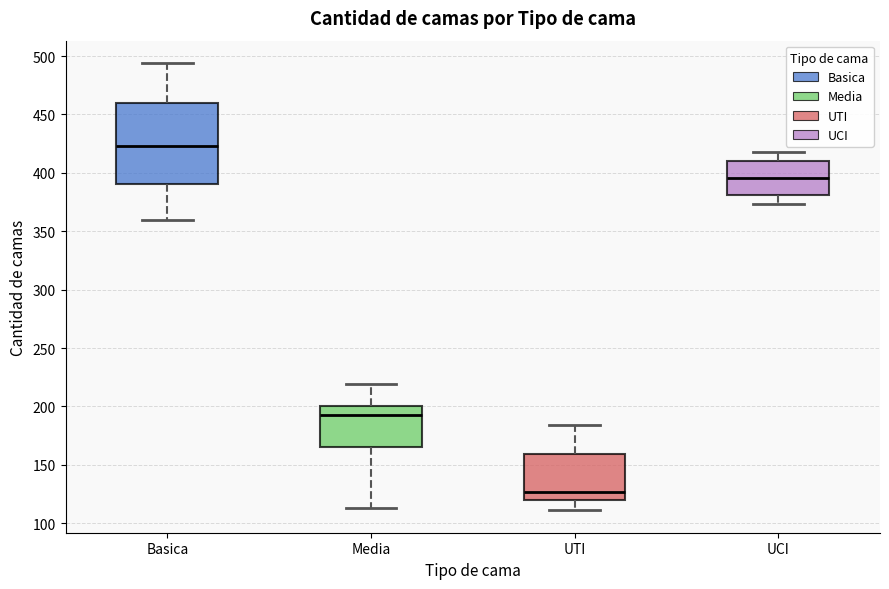

Reading left to right, read every box against the y-axis: the position of its median line, the range the box covers, and the ends of its whiskers. The values are not printed on the chart, so give them approximately, as read against the axis.

Basica: median 425, box 390 to 460, whiskers 360 to 495
Media: median 195, box 165 to 200, whiskers 115 to 220
UTI: median 125, box 120 to 160, whiskers 110 to 185
UCI: median 395, box 380 to 410, whiskers 375 to 420